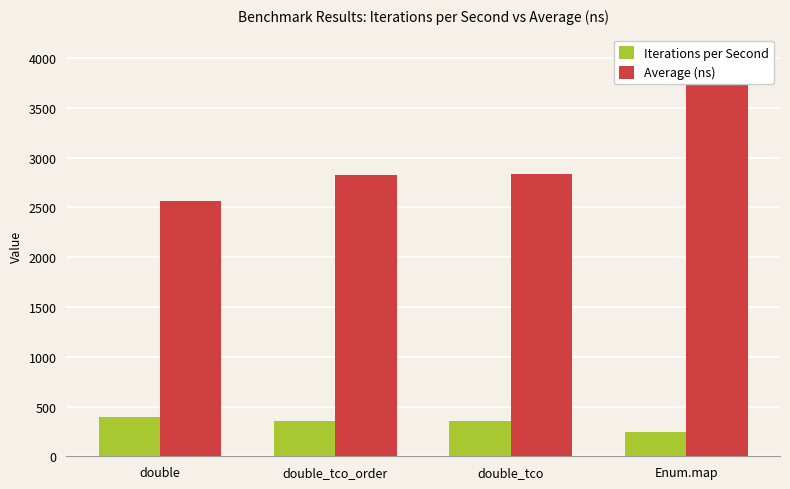

Between double_tco_order and double, which is larger?

double